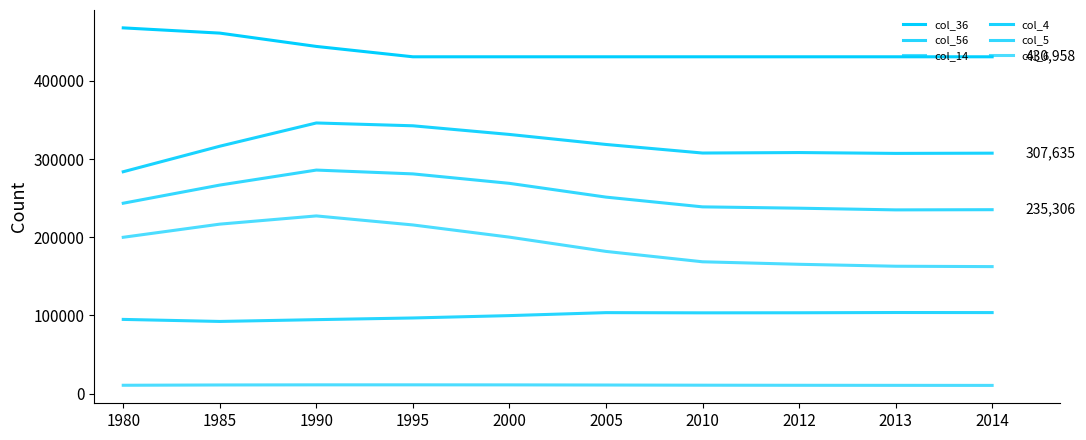

In col_4, how many points are higher than both neighbors (excluding endpoints)?

2